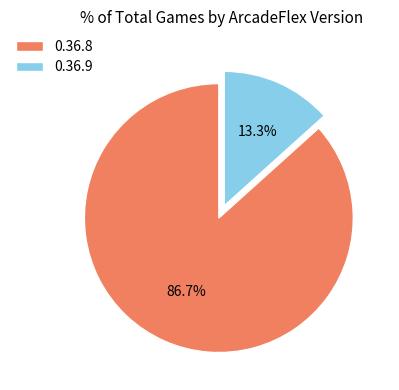

Does any single category account for the majority?

Yes